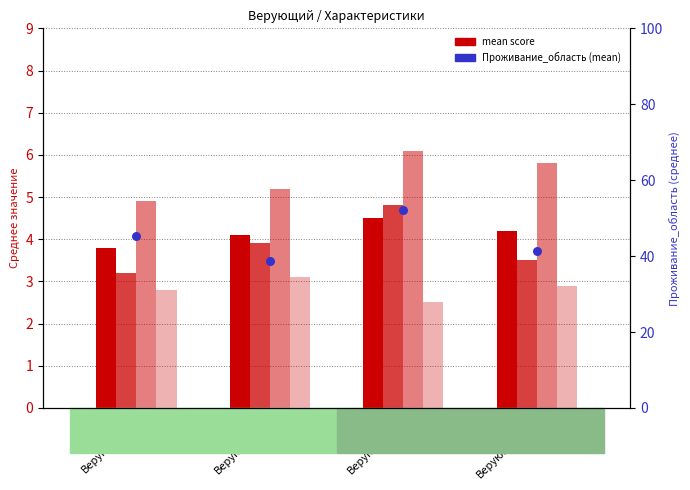

Which series has the largest Y range (max minus min)?

Проживание_область